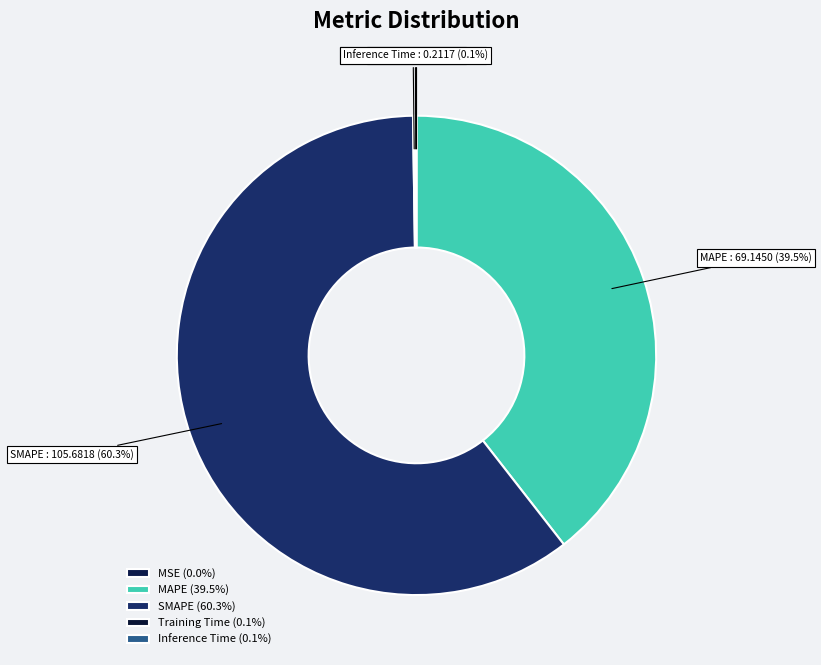

To the nearest percent, what is the difference between the largest and smallest slice percentages?

60%